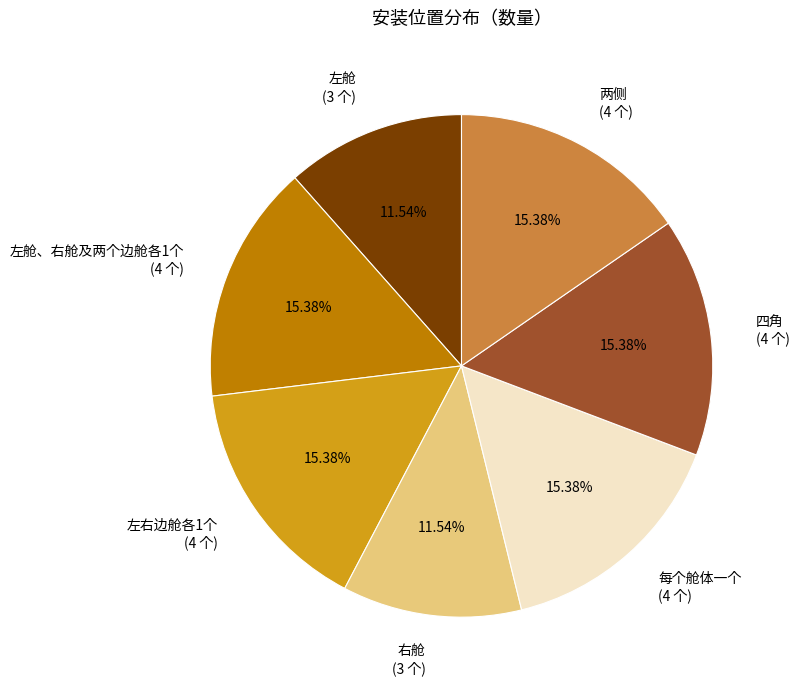

Does 左右边舱各1个 (4 个) account for over 50% of the chart?

No